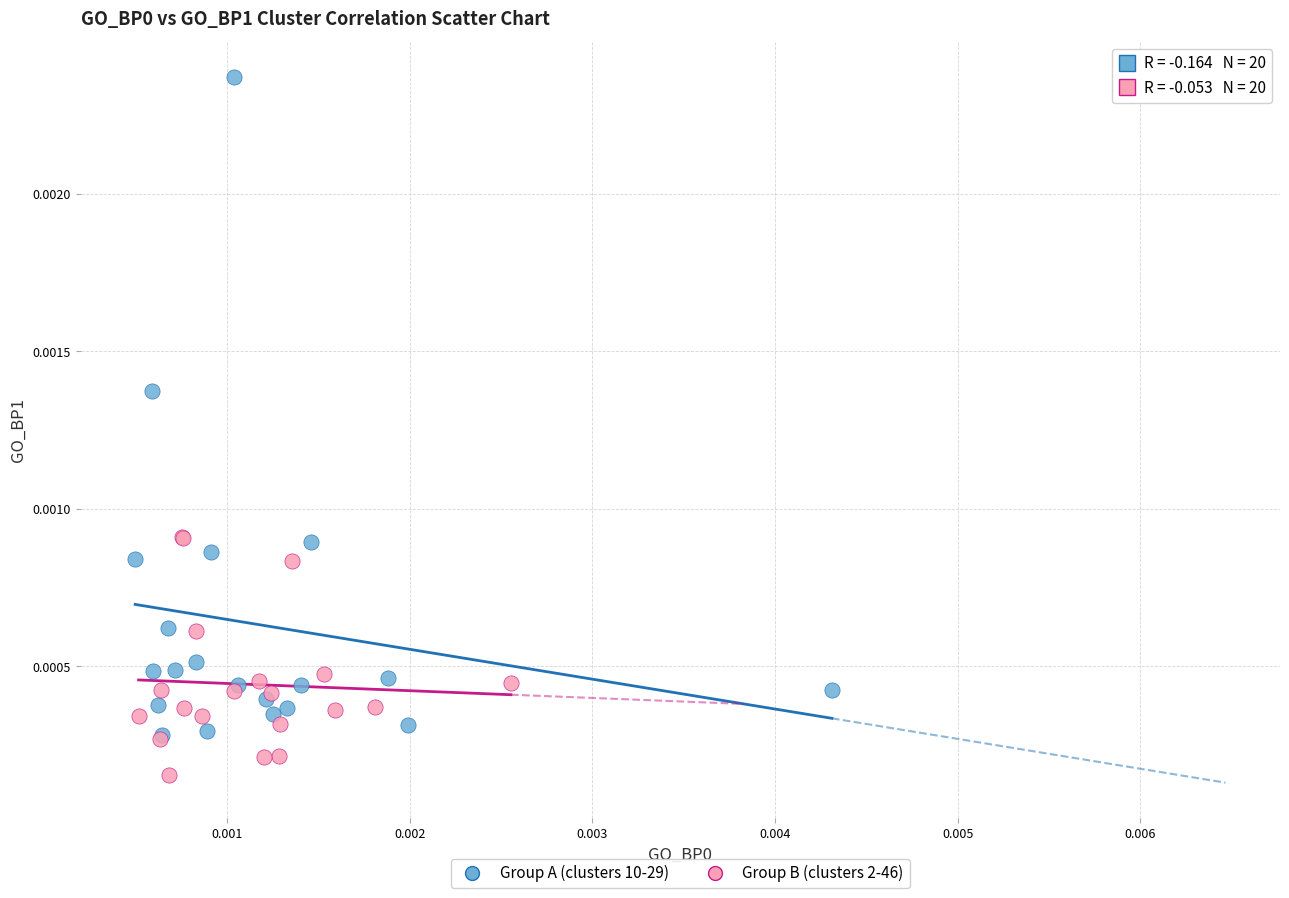

Which series reaches the maximum Y coordinate?

Group A (clusters 10-29)